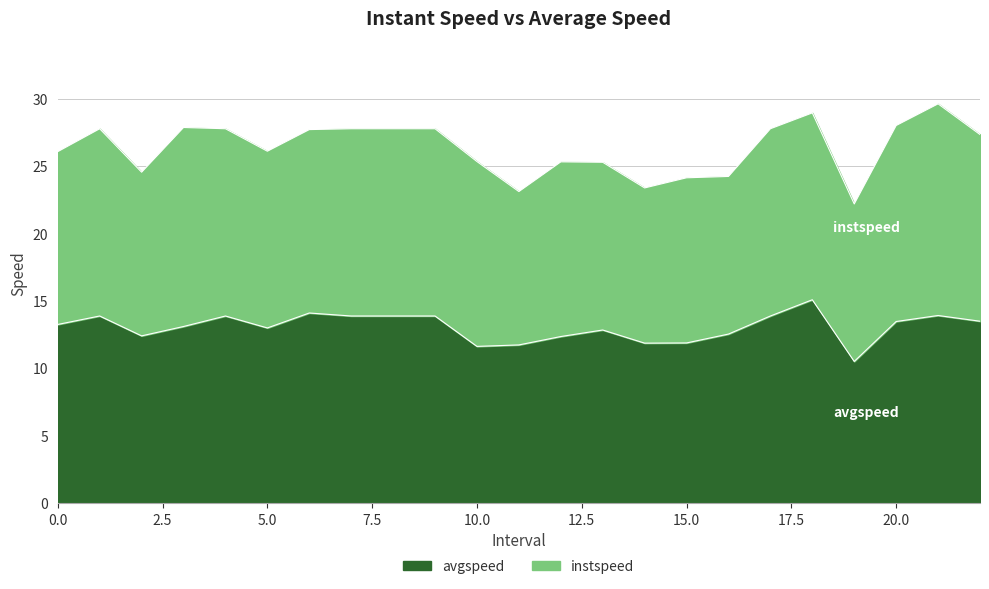

What is the greatest value displayed?

15.1